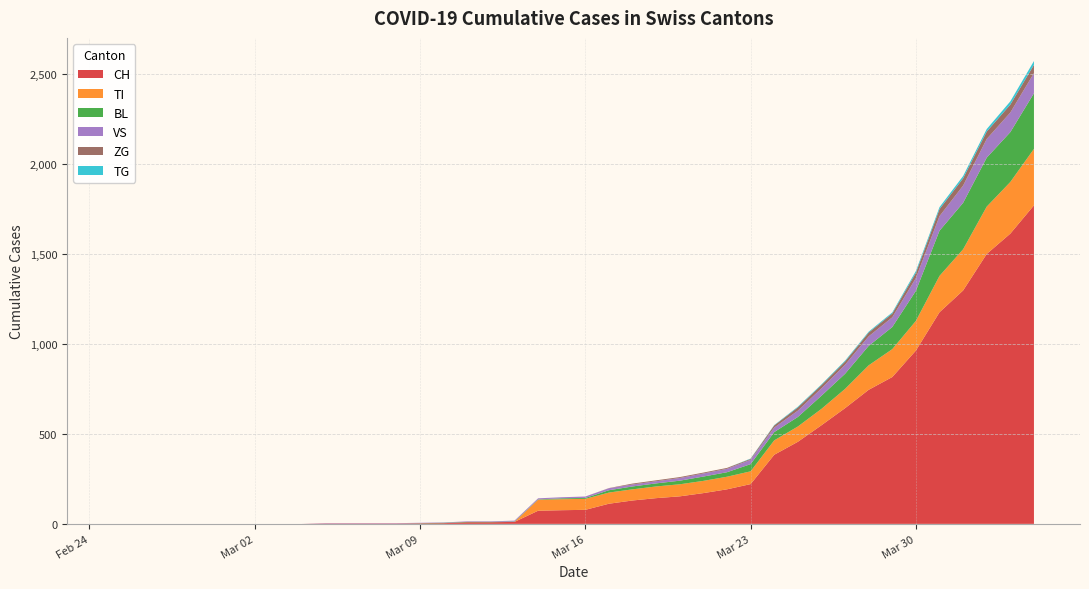

Reading left to right, what are all the values shown in this chart?

CH: 0	0	0	0	0	0	0	0	0	2	2	2	2	3	4	9	9	11	73	76	78	112	130	143	153	171	192	221	384	456	548	643	745	816	963	1176	1297	1500	1613	1770
TI: 0	0	0	0	0	0	0	0	0	0	0	0	0	0	0	0	0	0	61	61	61	62	62	65	67	68	70	71	80	85	91	107	136	155	165	202	229	263	287	314
BL: 0	0	0	0	0	0	0	0	0	0	0	0	0	1	2	2	2	2	2	5	5	13	16	17	20	24	25	40	46	53	73	84	108	123	167	251	258	272	277	309
VS: 0	0	0	0	0	0	0	0	0	2	2	2	2	2	2	3	3	5	6	6	8	11	11	12	15	17	19	24	25	35	41	50	53	54	71	81	96	104	109	112
ZG: 0	0	0	0	0	0	0	0	0	0	0	0	0	0	0	0	0	0	0	0	0	1	5	5	5	5	5	5	12	18	18	18	21	21	29	39	40	41	44	46
TG: 0	0	0	0	0	0	0	0	0	0	0	0	0	0	0	0	0	0	0	0	0	0	0	0	0	0	0	2	2	4	4	5	5	6	10	11	13	14	18	21